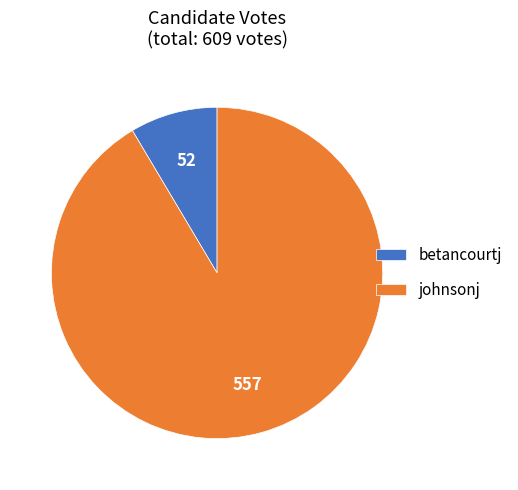

Count the number of slices in the pie.

2